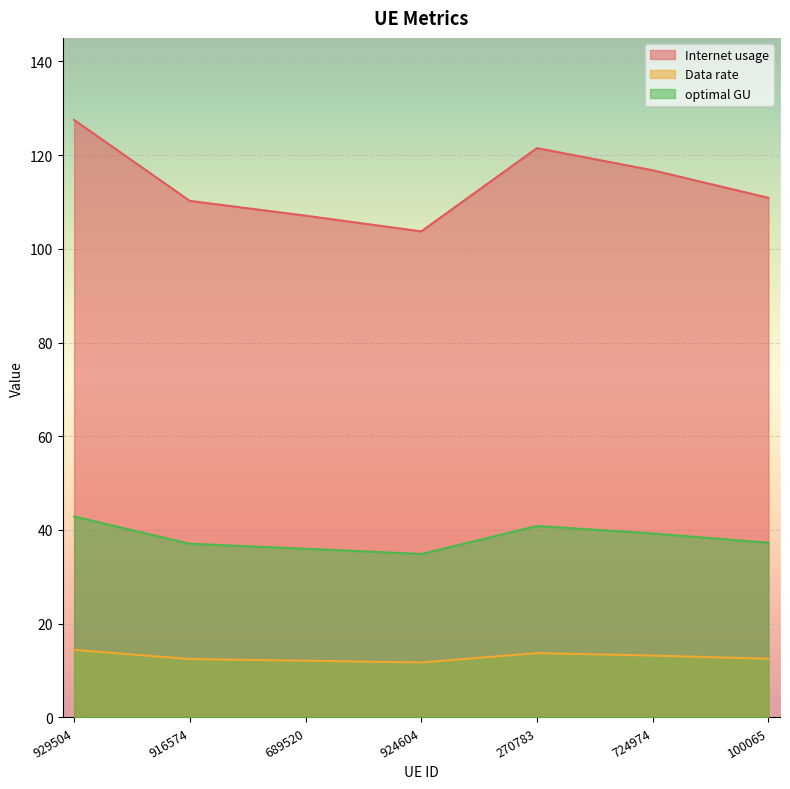

What is the label of the 6th point from the left?

724974